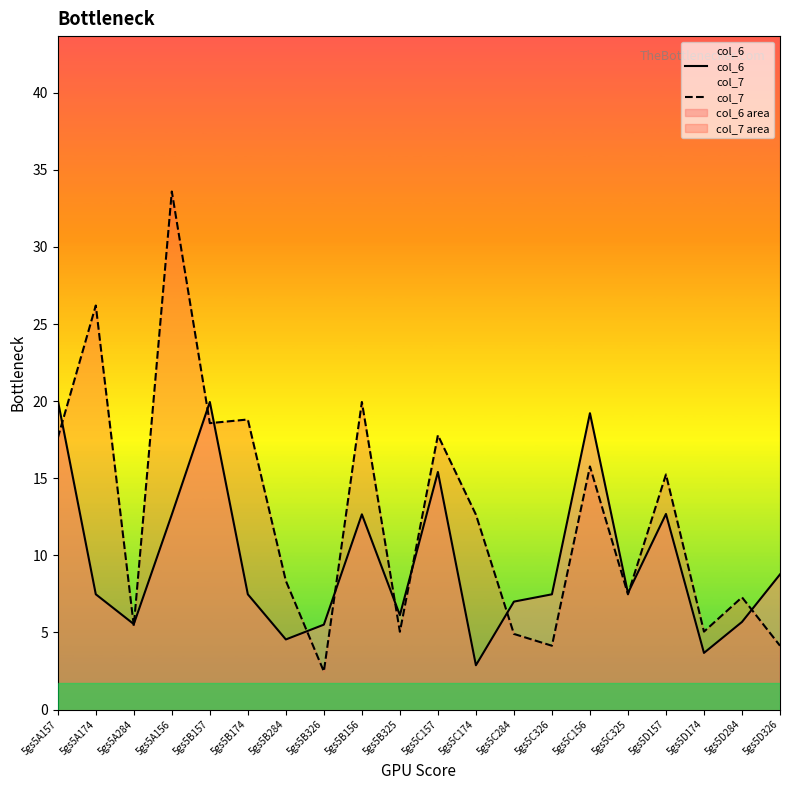

How many categories are shown in the chart?

20